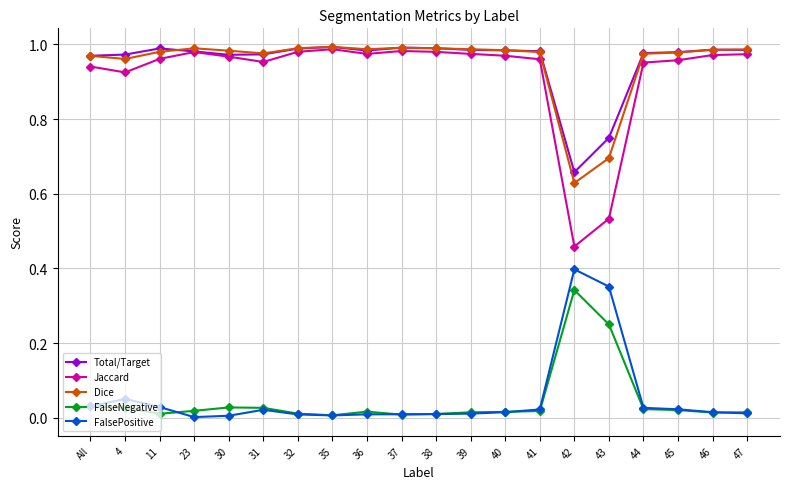

The Total/Target series shows 0.3 at 38. True or false?

False